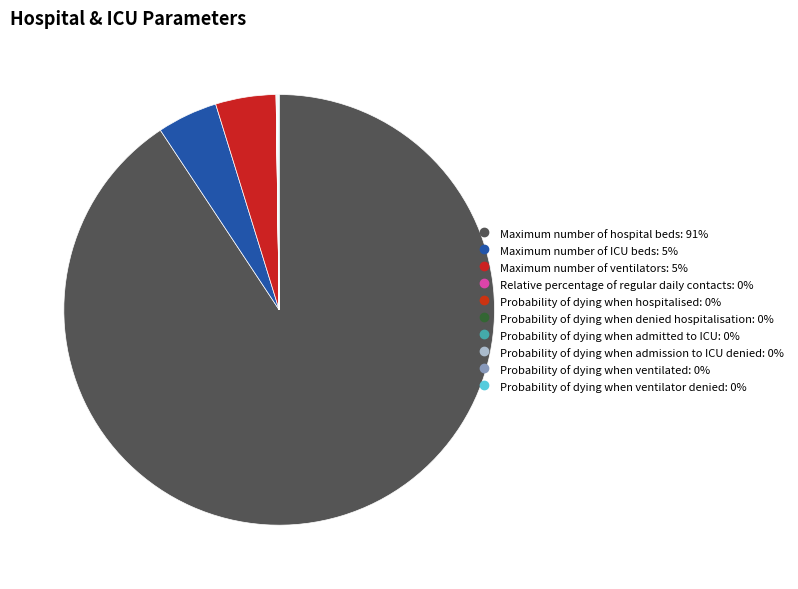

Which category accounts for the majority?

Maximum number of hospital beds